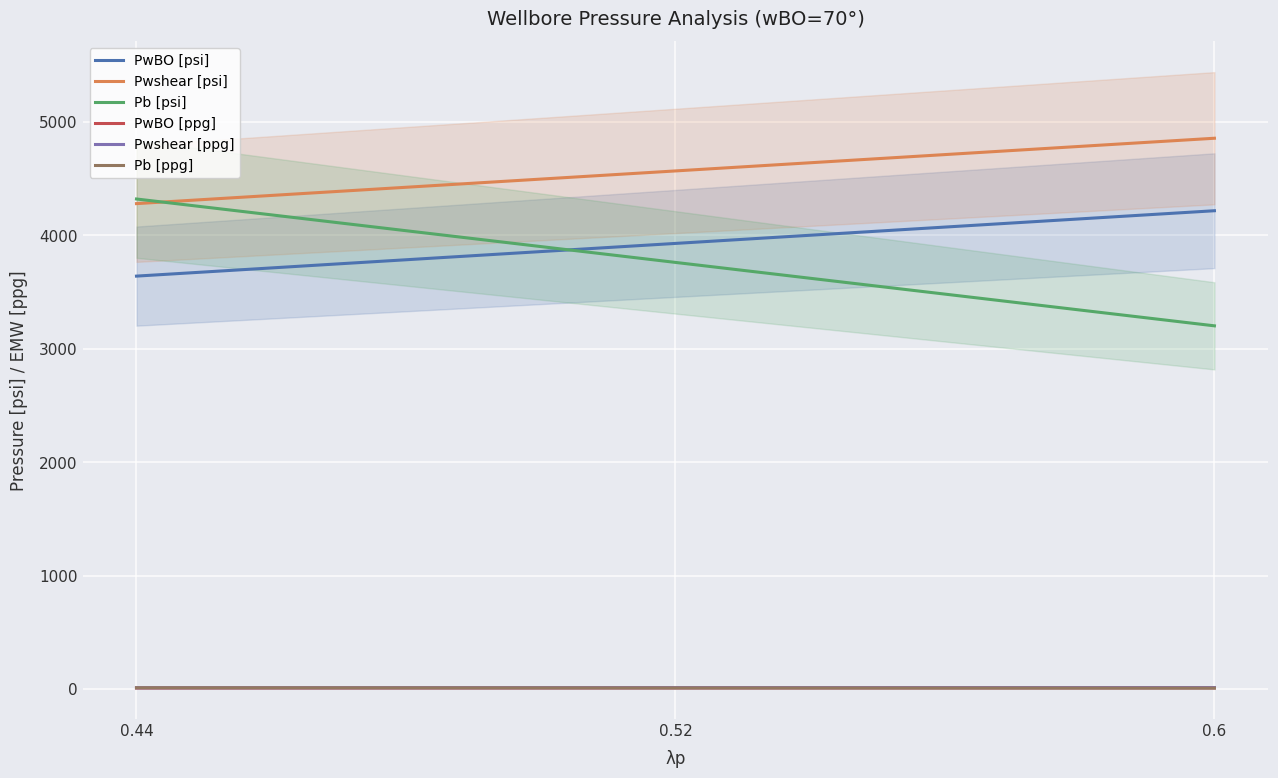

At which category is the sum across all series the highest?

0.6